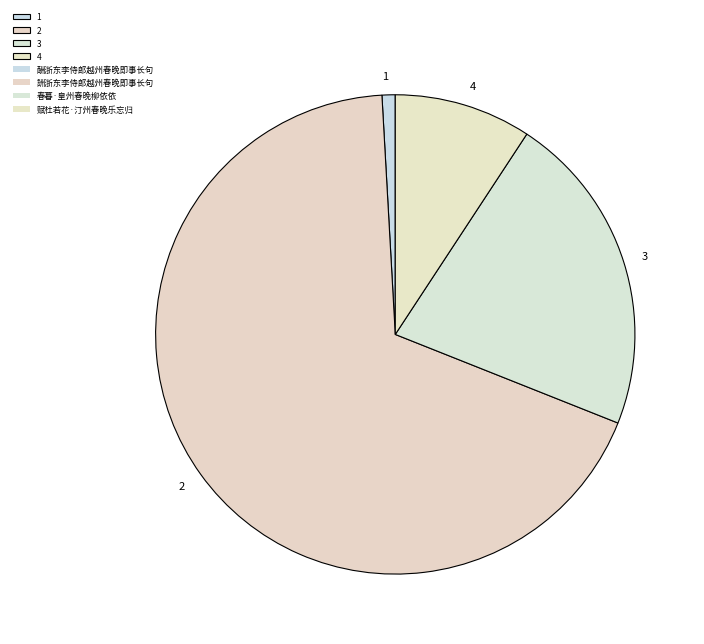

Which category has the smallest portion of the pie?

1